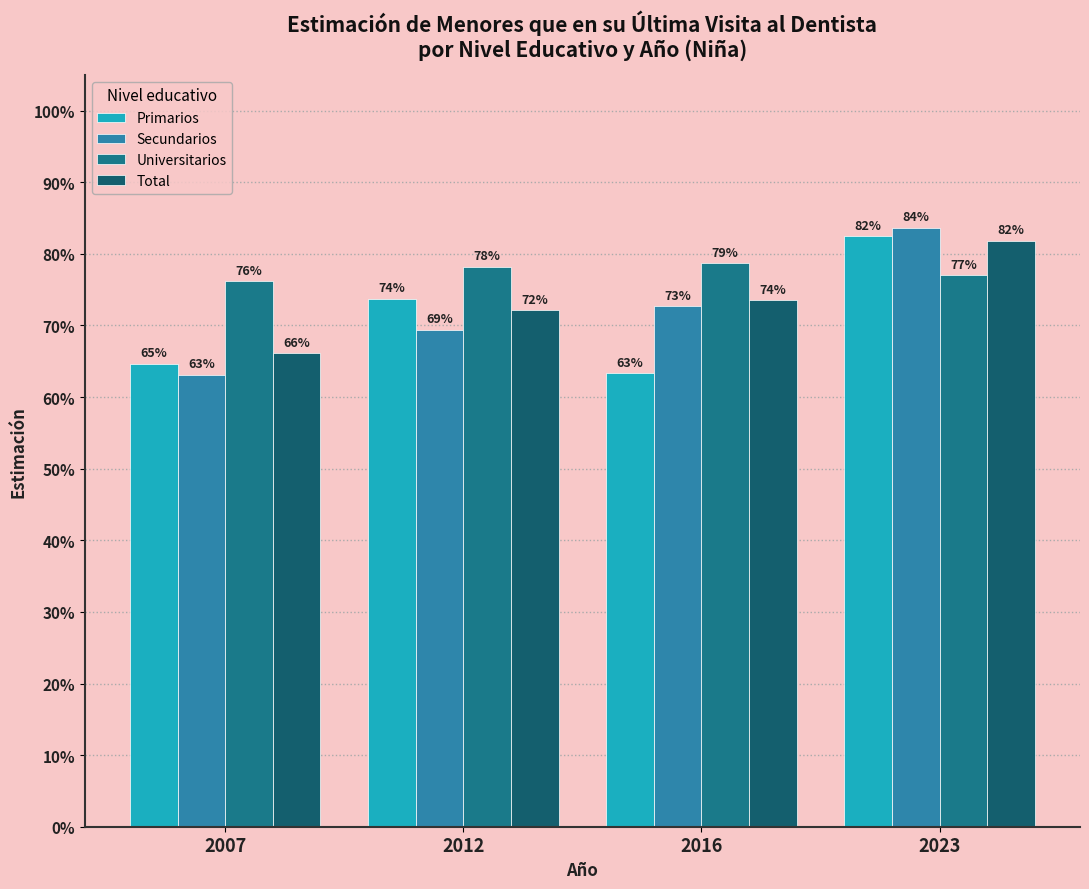

Which series changed the most between 2007 and 2023?

Secundarios